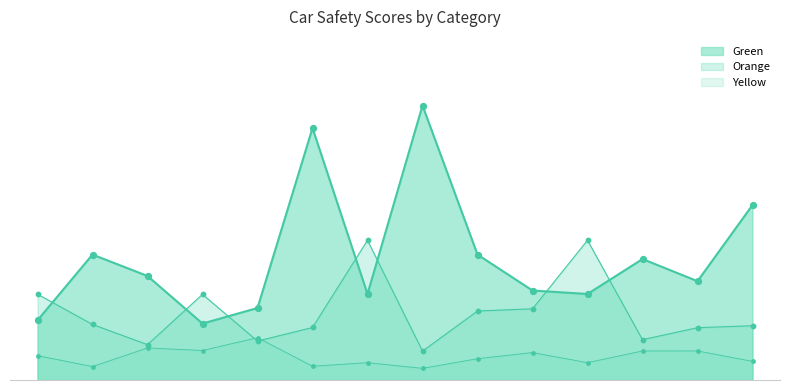

At which category is the sum across all series the highest?

bmw x2 2022